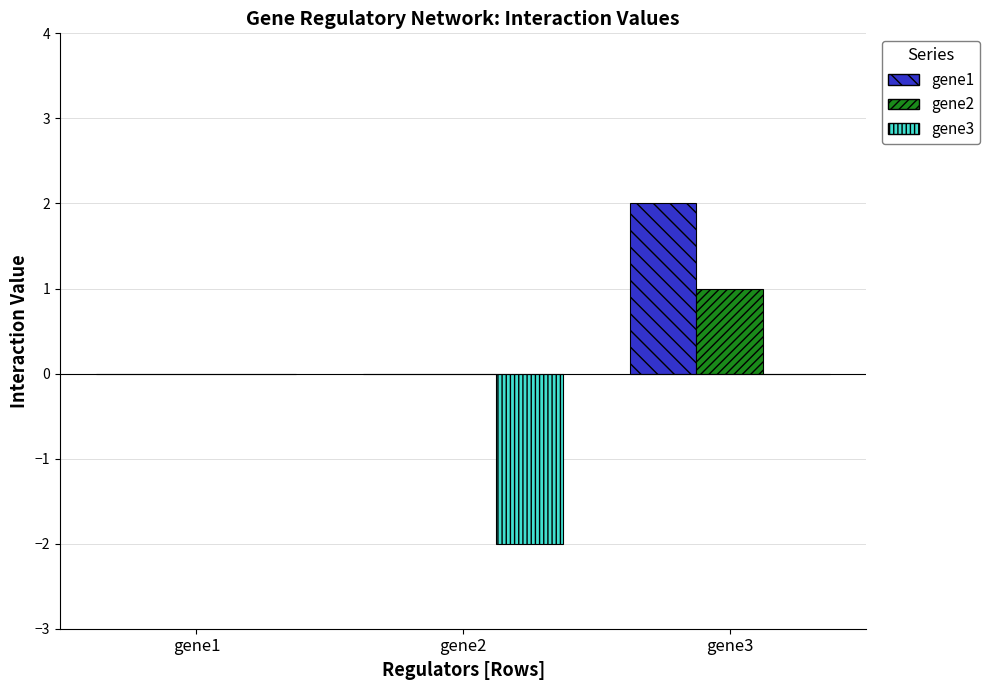

Count the gene2 values in the range 0 to 1.

3